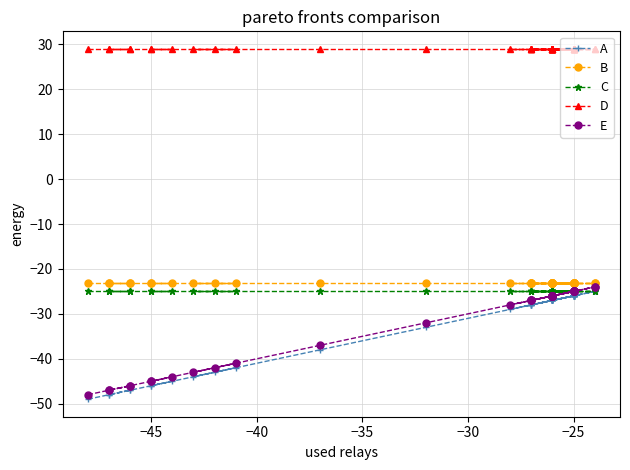

How many times do C and E cross each other?

2